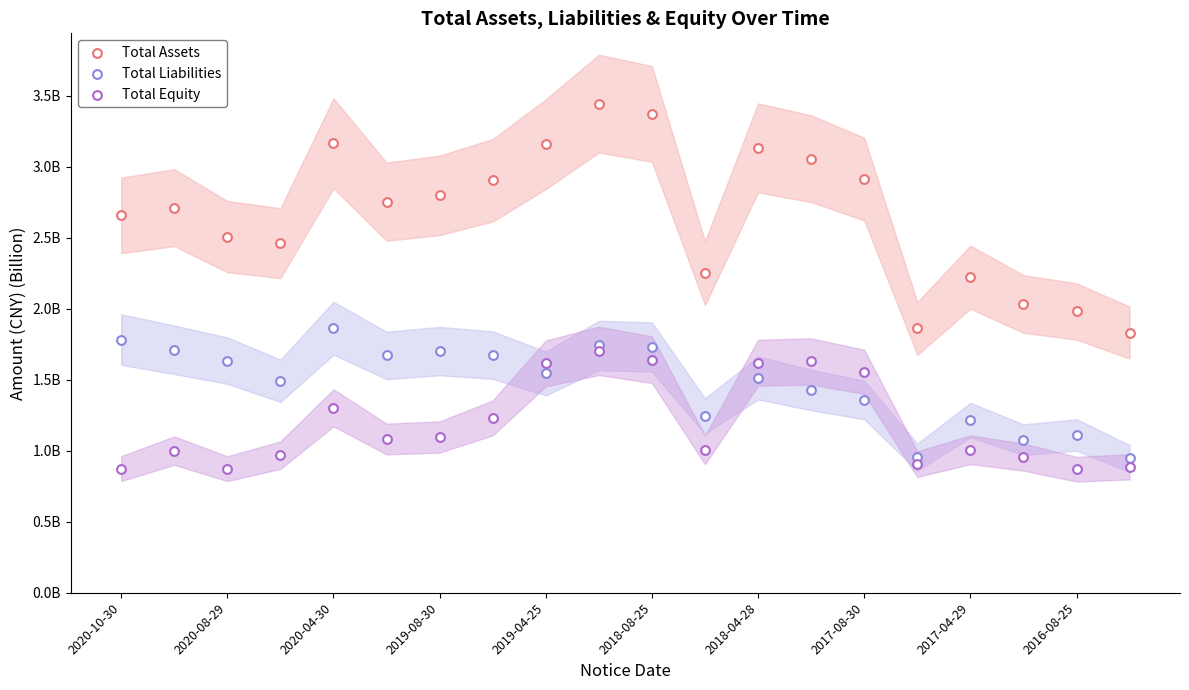

Which series contains the lowest Y value?

Total Equity